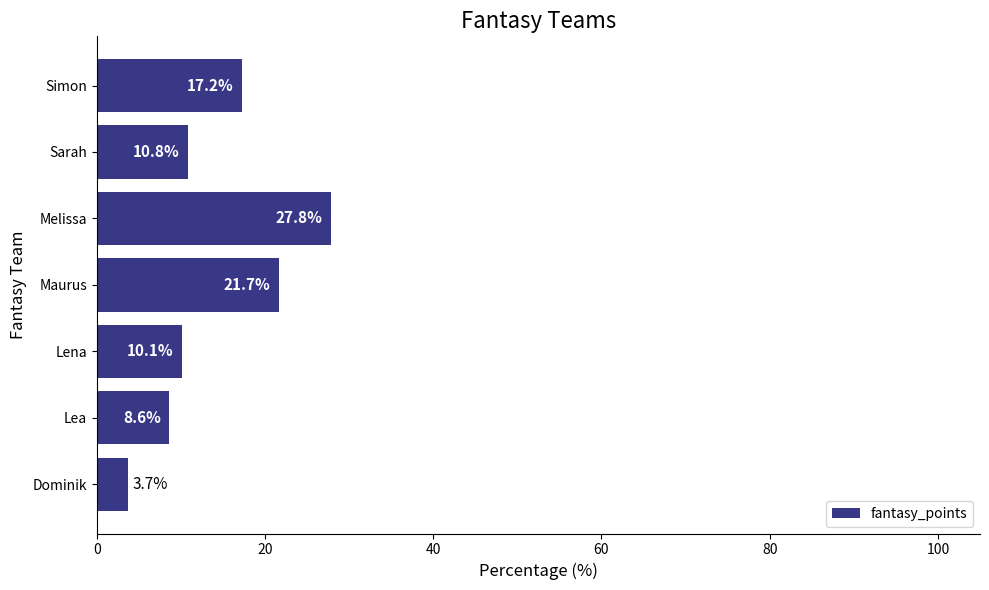

Which has a higher value, Lea or Maurus?

Maurus